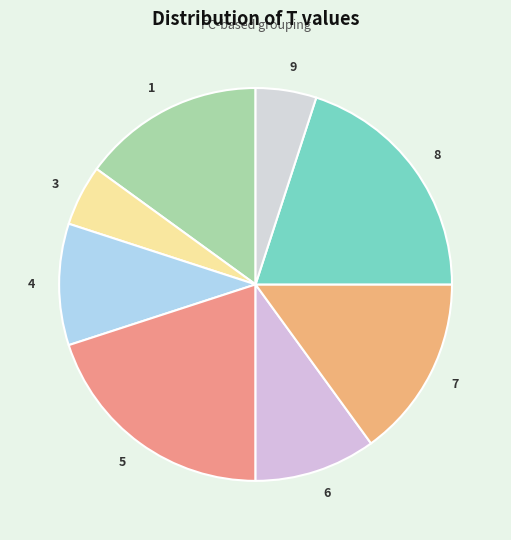

What is the ratio of the value at 8 to the value at 9?

4.0